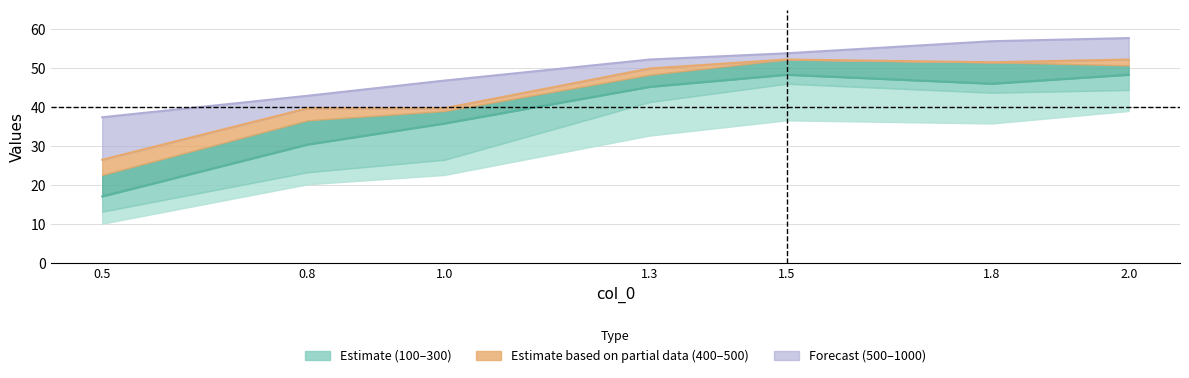

Reading left to right, what are all the values shown in this chart?

series 300: 17.2	30.5	35.9	45.3	48.4	46.1	48.4
series 500: 26.6	39.8	39.8	50.0	52.3	51.6	52.3
series 1000: 37.5	43.0	46.9	52.3	53.9	57.0	57.8